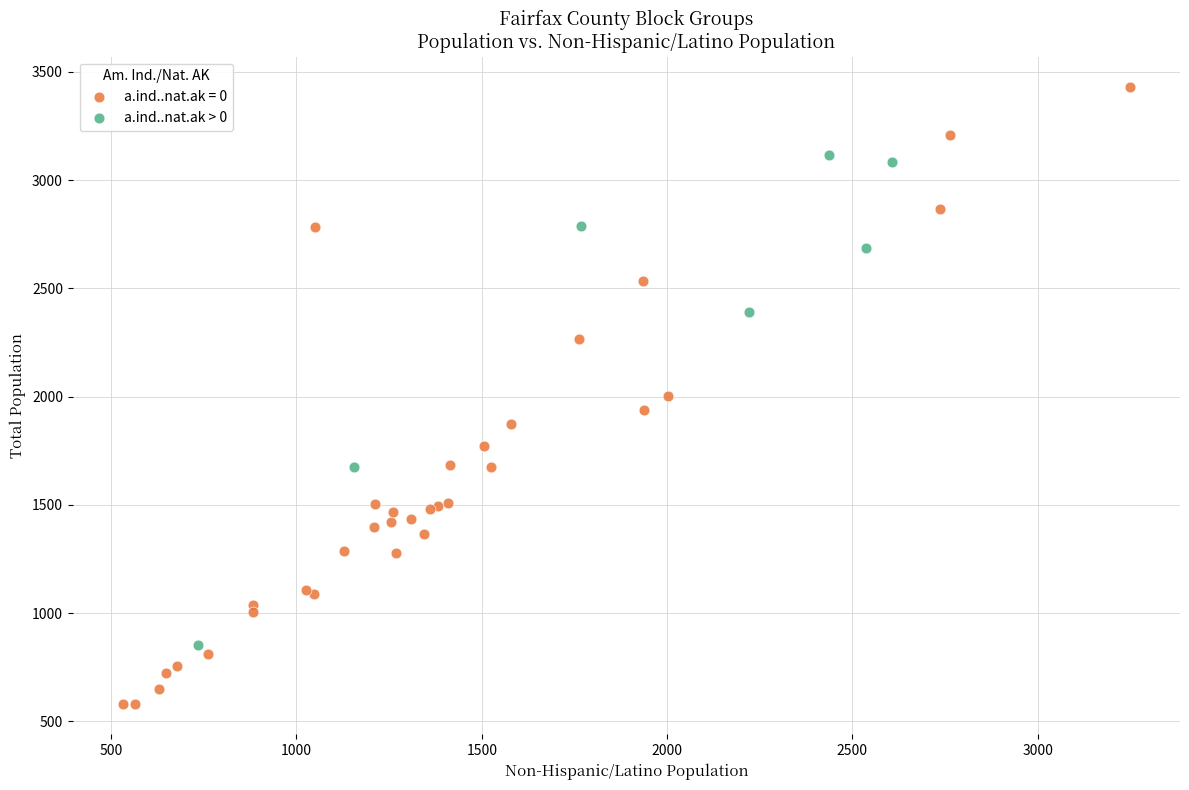

Which series contains the lowest Y value?

a.ind..nat.ak = 0